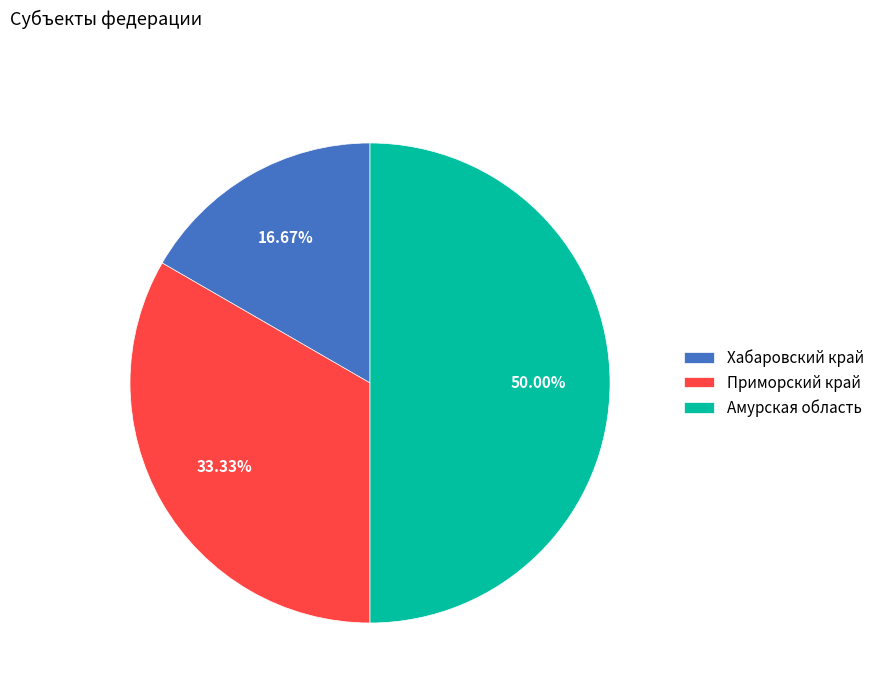

Combined, what portion of the pie is Приморский край and Амурская область?

83.3%